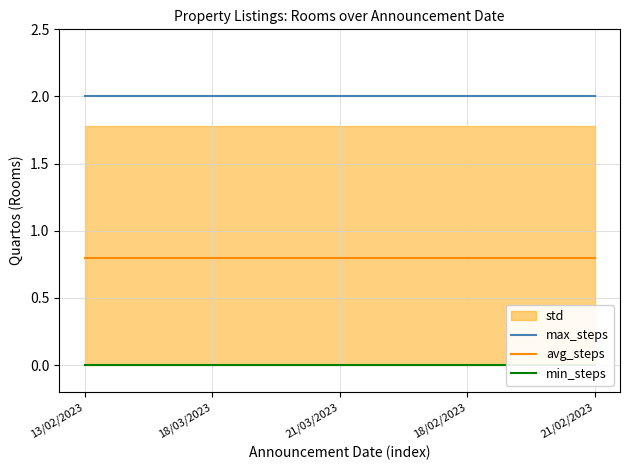

What is the value of the max_steps point at the 5th from the left?

2.0